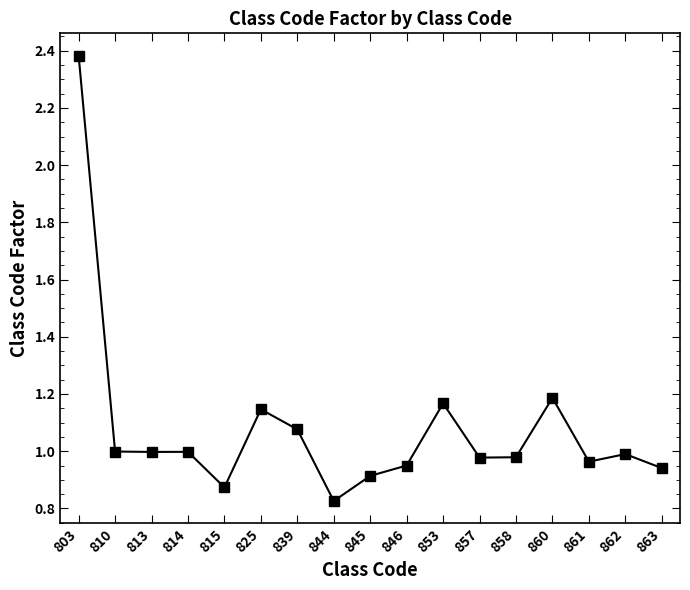

What is the difference between the second highest and minimum values?

0.4